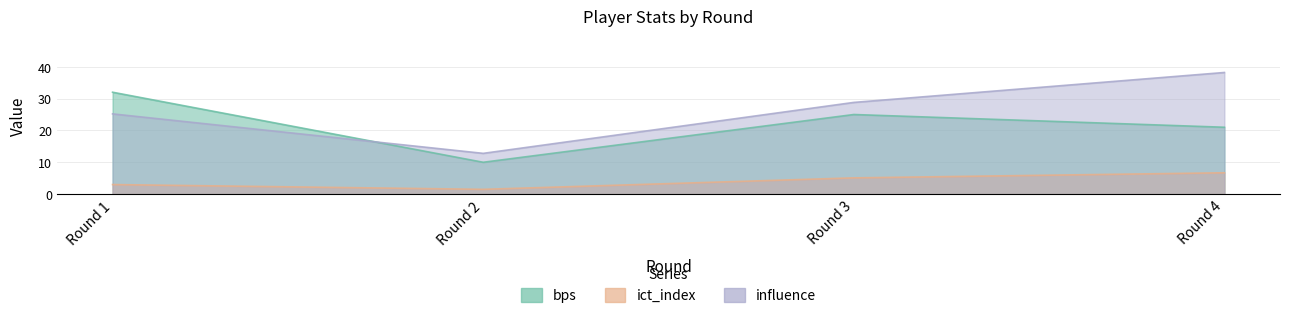

What is the value of the bps point at the 4th from the left?

21.0